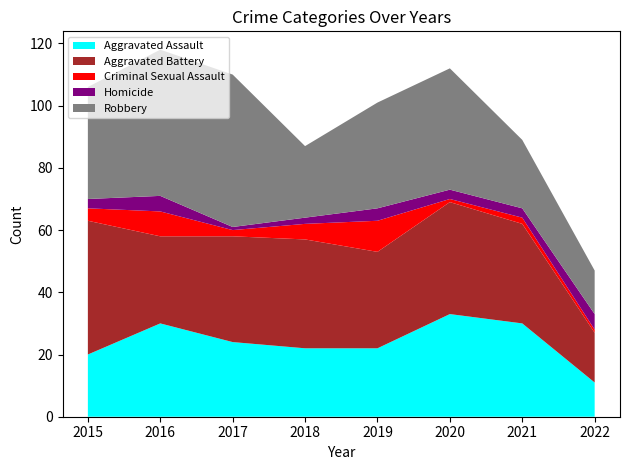

Reading left to right, transcribe all the data shown in this chart.

Aggravated Assault: 20	30	24	22	22	33	30	11
Aggravated Battery: 43	28	34	35	31	36	32	16
Criminal Sexual Assault: 4	8	2	5	10	1	2	1
Homicide: 3	5	1	2	4	3	3	5
Robbery: 36	47	49	23	34	39	22	14